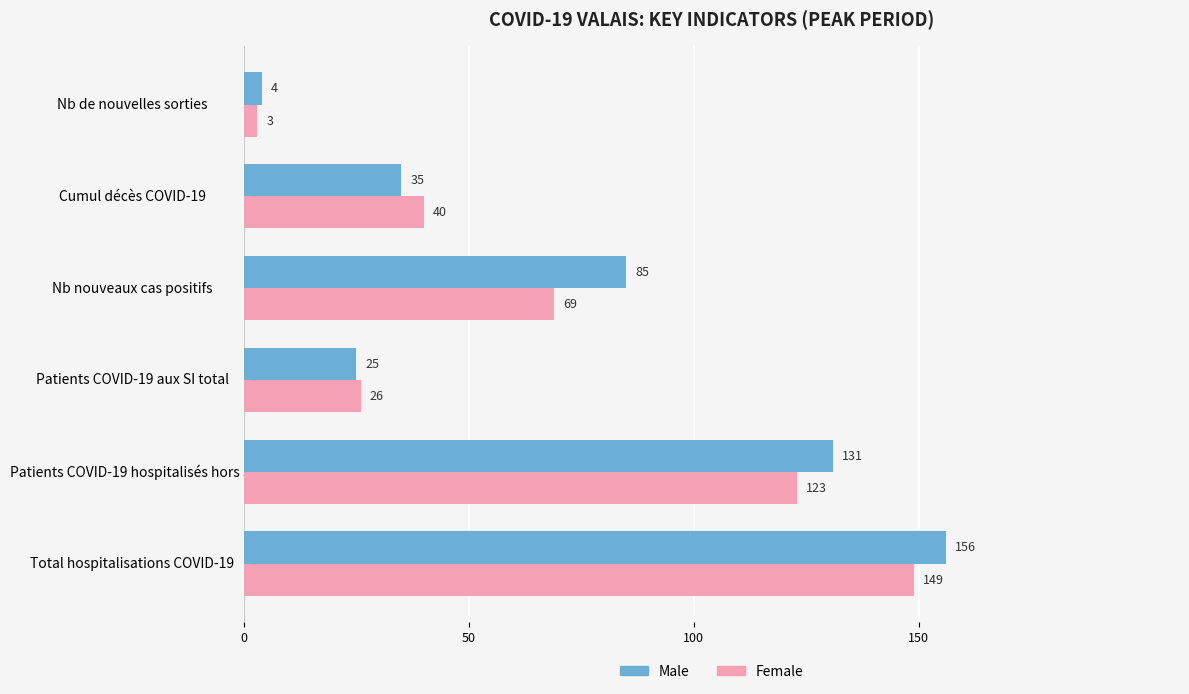

List the series in order of their peak value, lowest first.

Female, Male